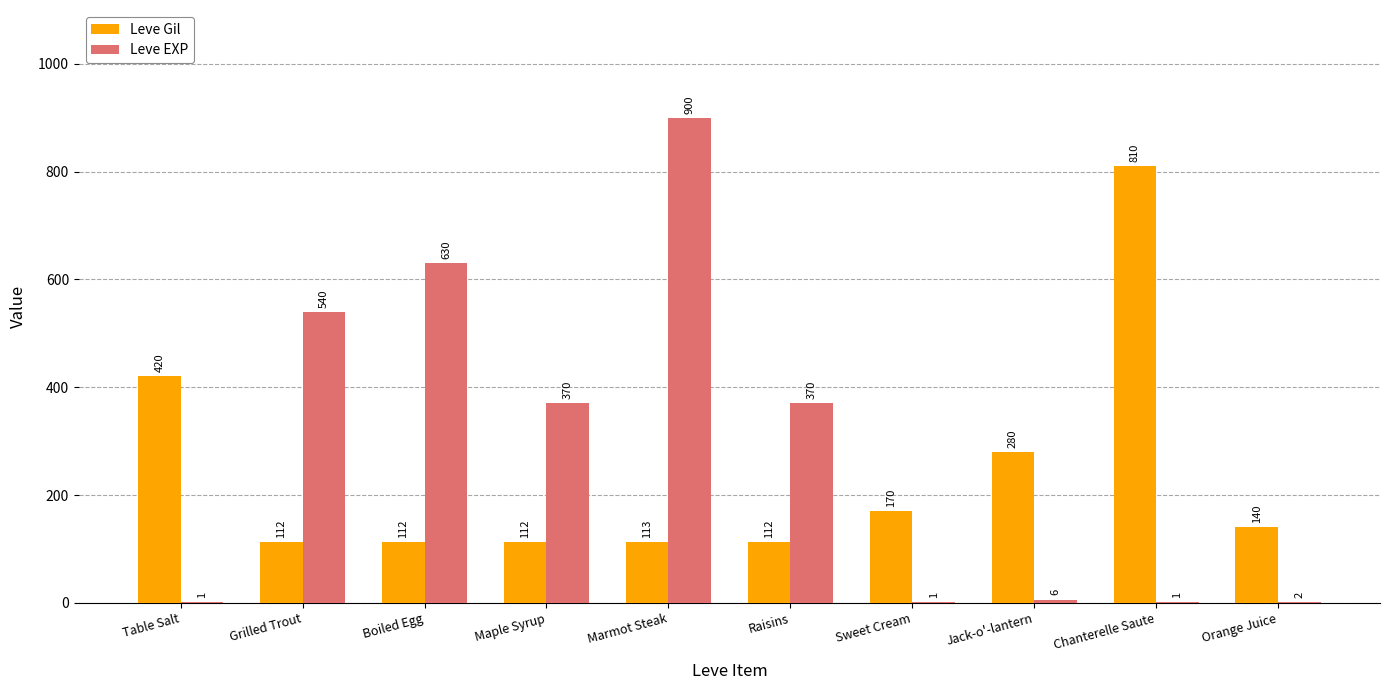

Where does the Leve EXP series first go above 370?

Grilled Trout